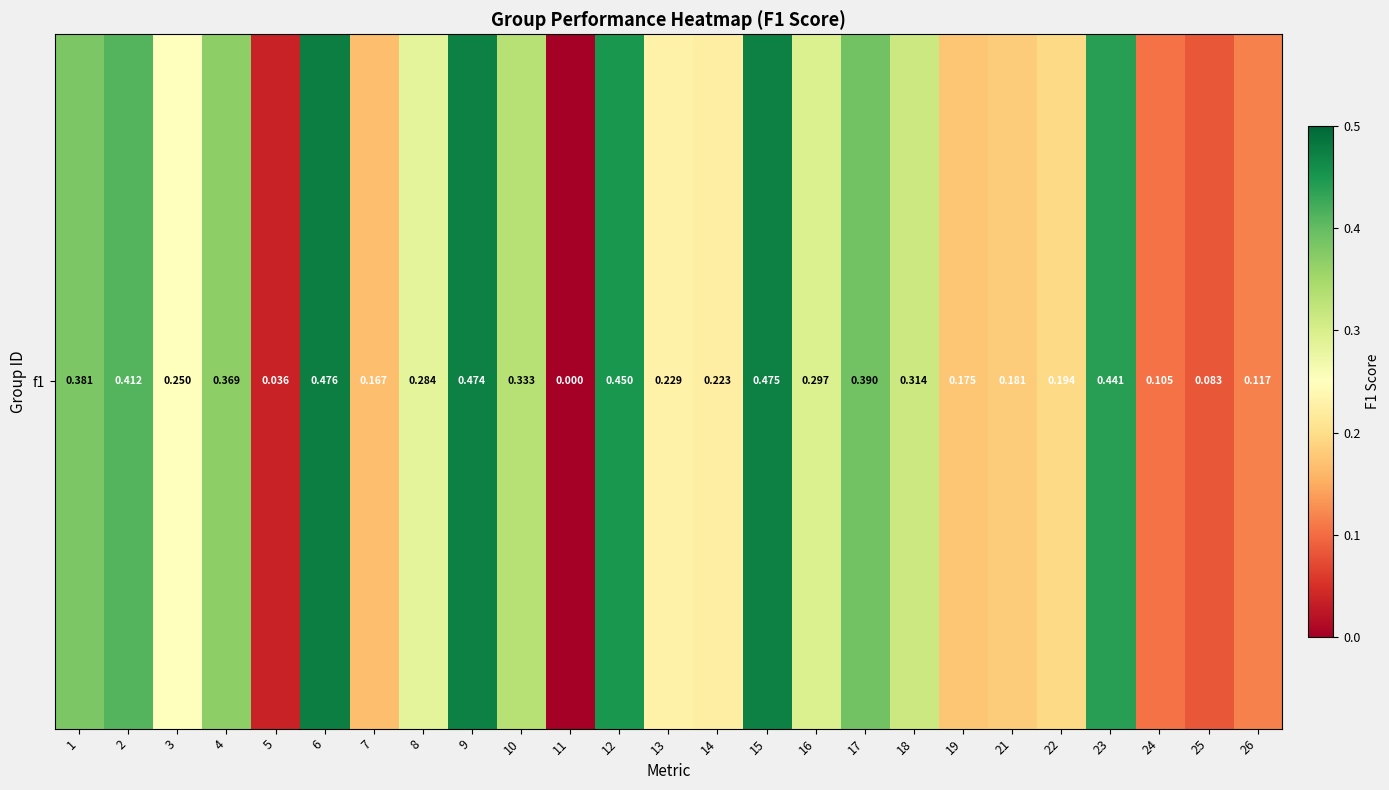

The chart shows a value of 0.1 at 13. True or false?

False